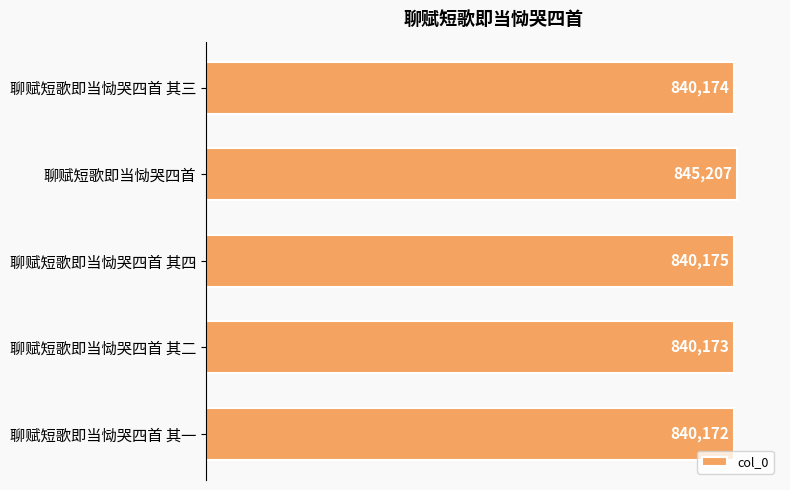

List the labels in order of value, smallest first.

聊赋短歌即当恸哭四首 其一, 聊赋短歌即当恸哭四首 其二, 聊赋短歌即当恸哭四首 其三, 聊赋短歌即当恸哭四首 其四, 聊赋短歌即当恸哭四首